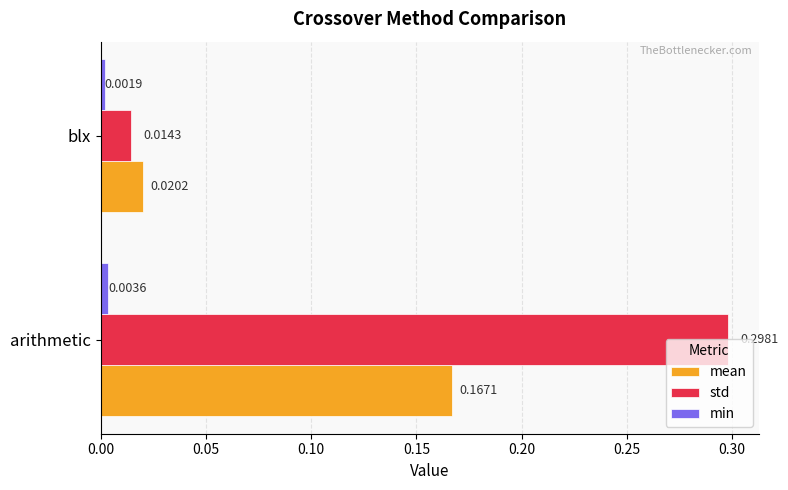

Rank the series by their maximum value, from lowest to highest.

min, mean, std